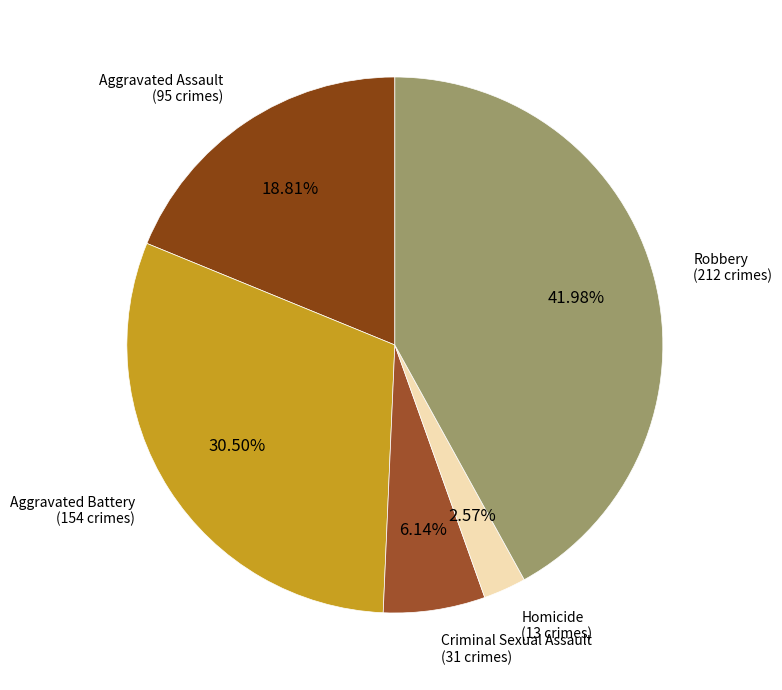

How many segments does this pie chart have?

5